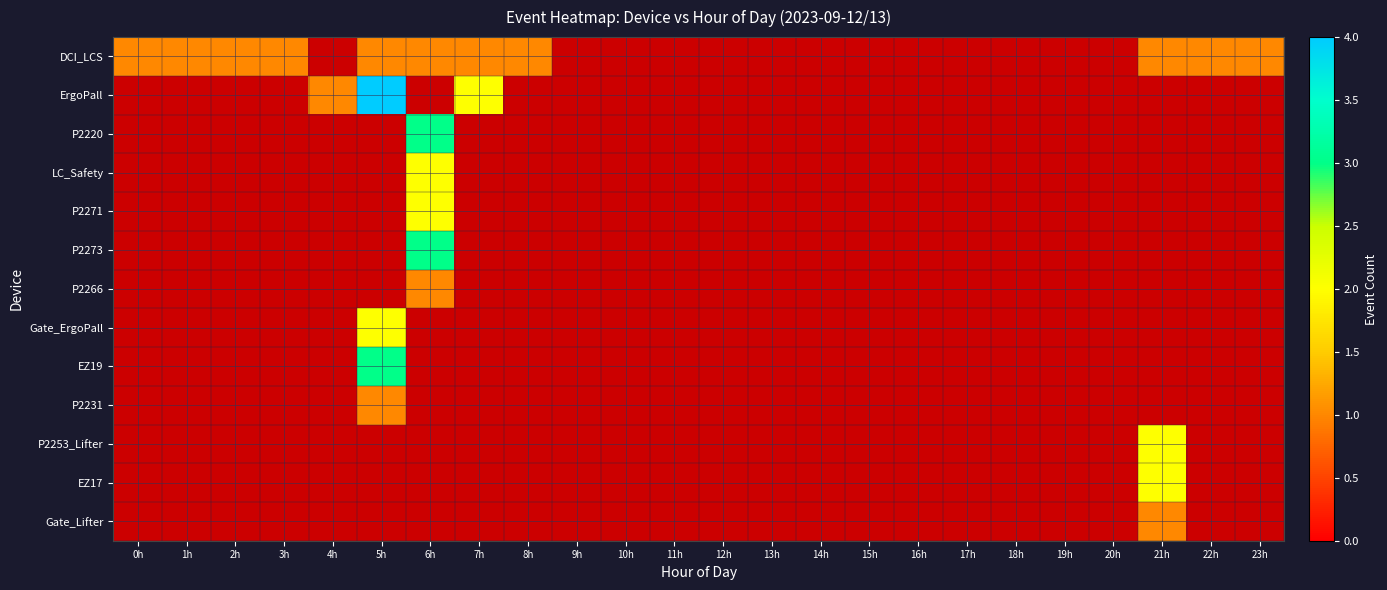

How many categories are shown in the chart?

24